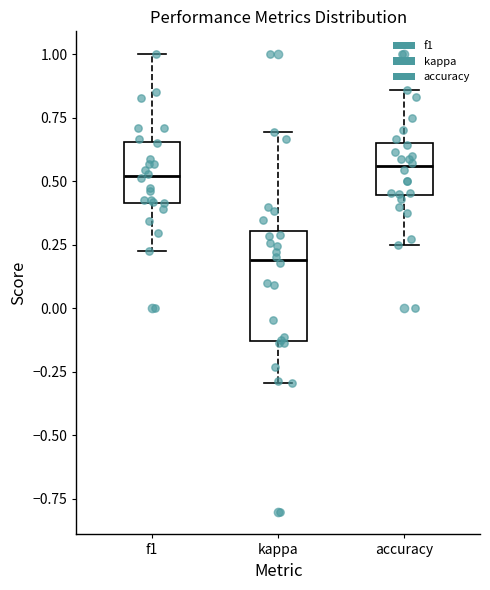

Where is the lower edge of the box for accuracy on the y-axis? The values are not printed on the chart, so give them approximately, as read against the axis.

0.45